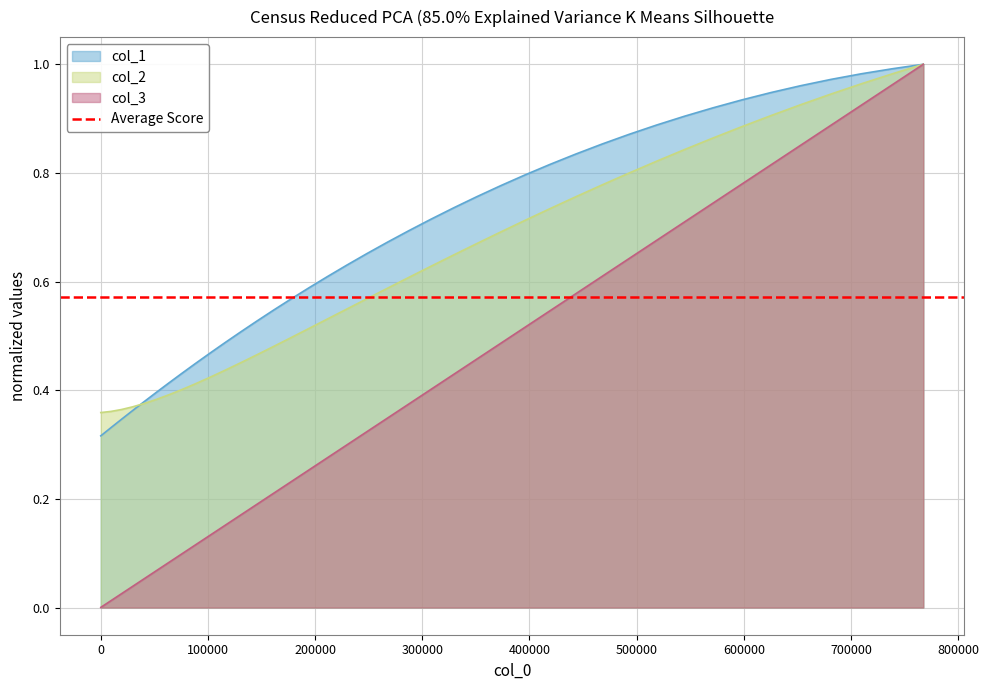

What is the value of the col_2 point at the 29th from the left?

0.8